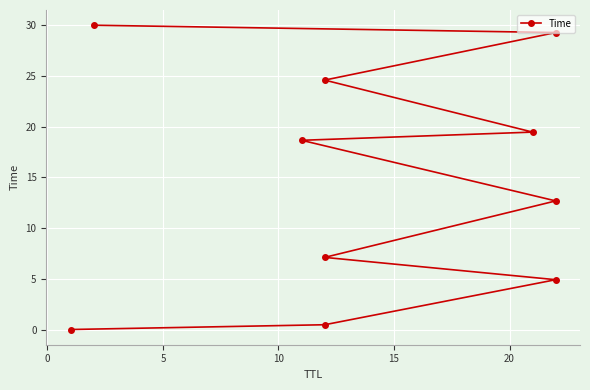

Does the chart display data point markers on the line(s)?

Yes